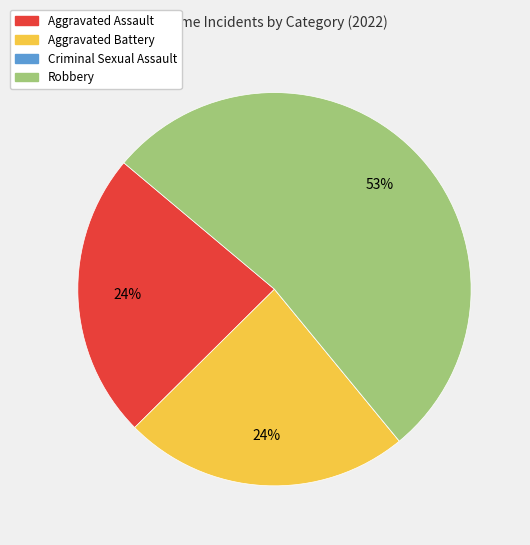

The Aggravated Assault slice represents 11% of the pie. True or false?

False